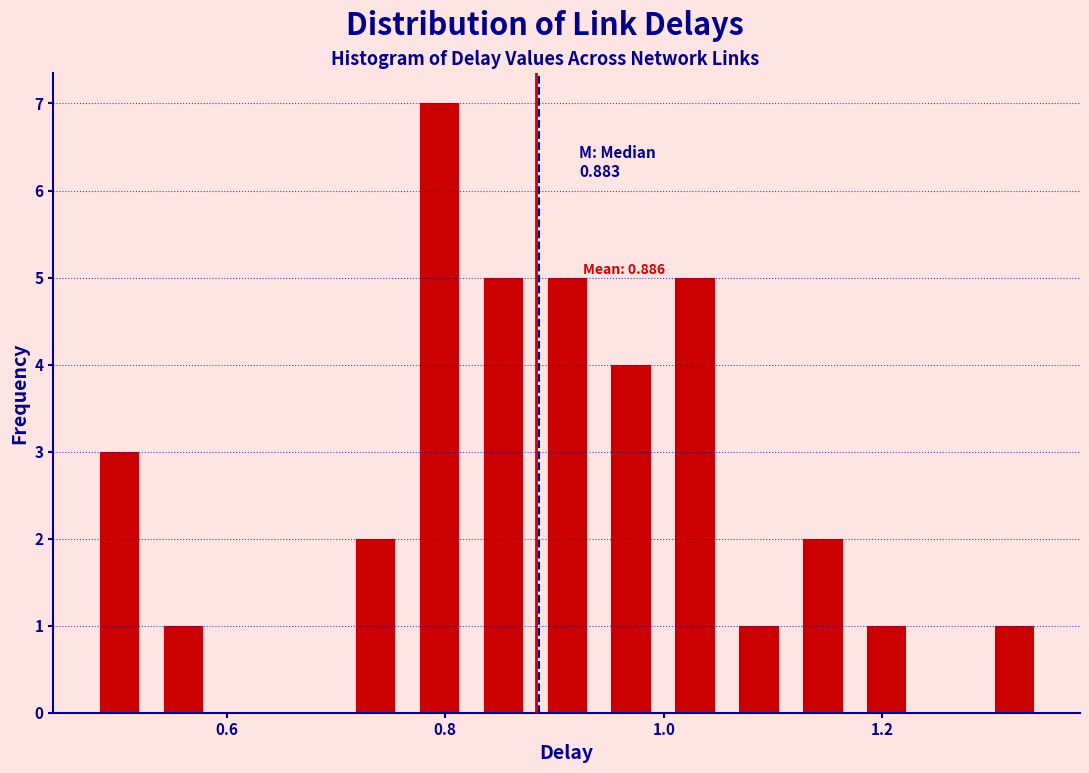

Around what value on the x-axis is the tallest bar? Give the approximate position of its centre, as read against the axis.

0.80